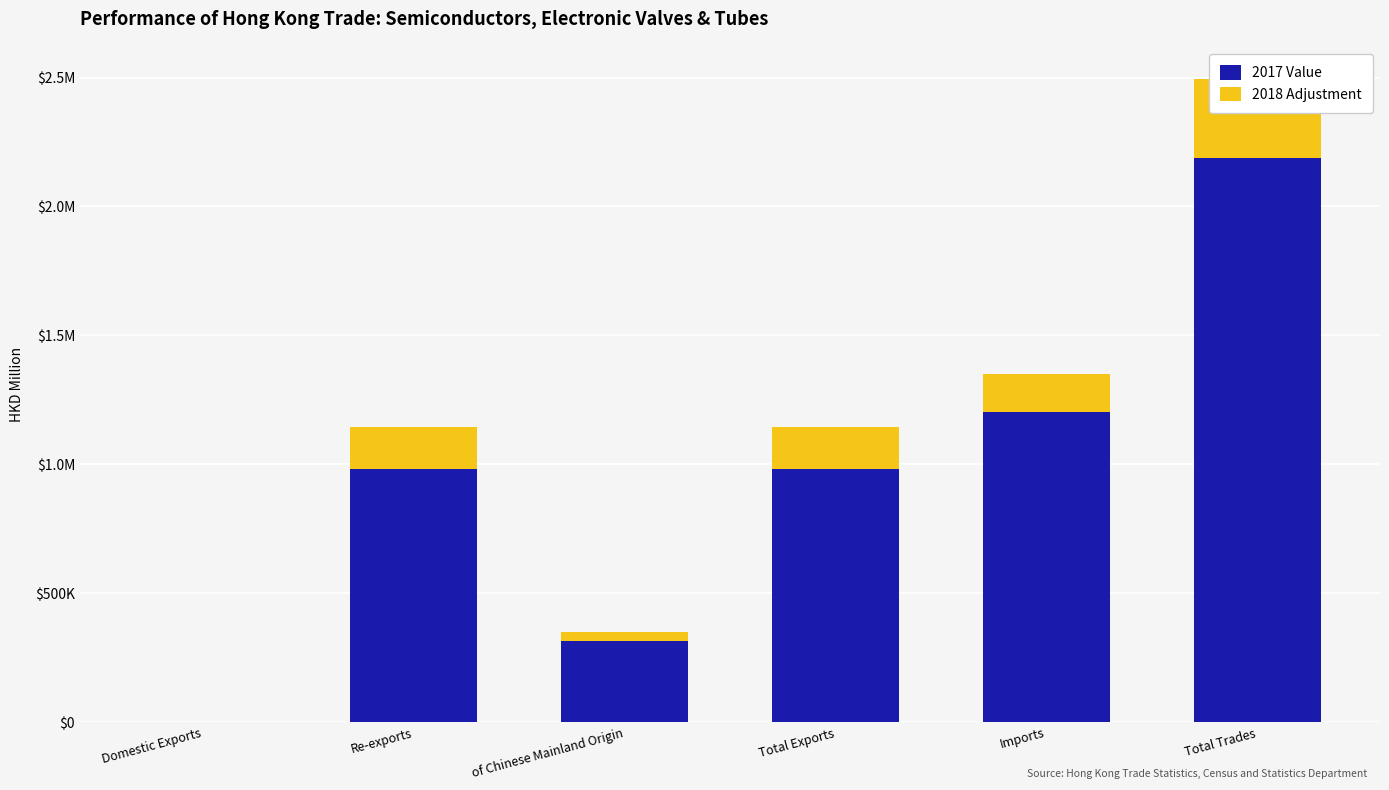

Rank the series at Total Exports from lowest to highest value.

2018 Adjustment, 2017 Value